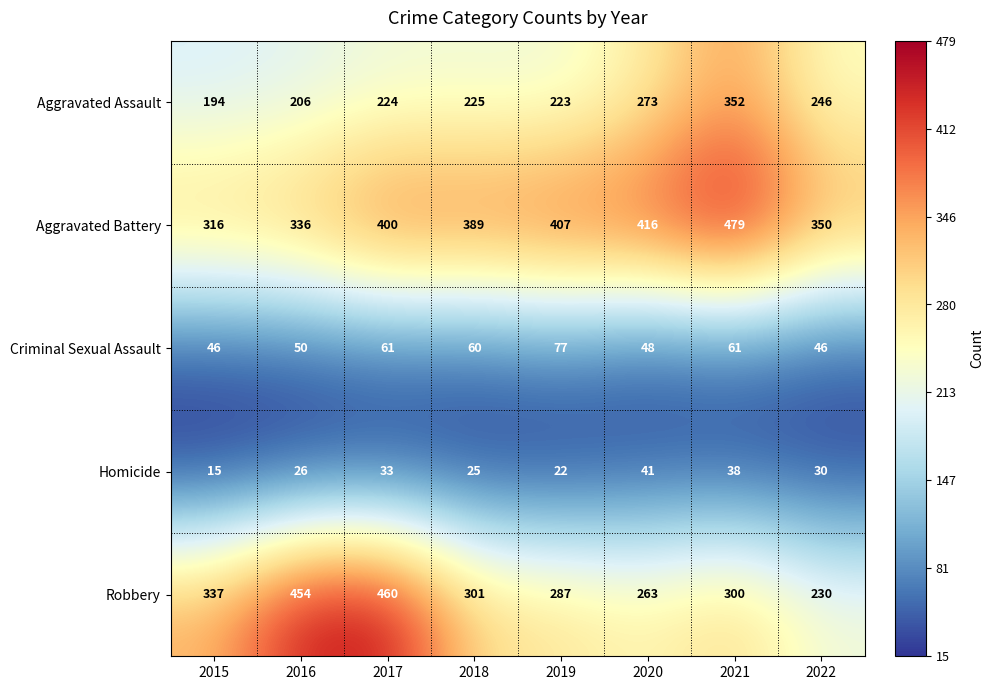

Which series has the largest total across all categories?

Aggravated Battery